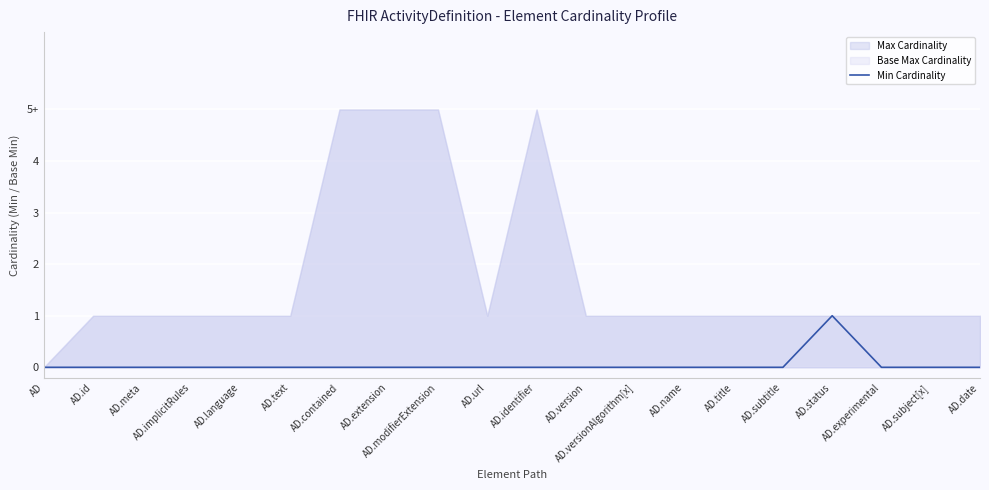

True or false: the data has more than 0 interior local peaks.

True